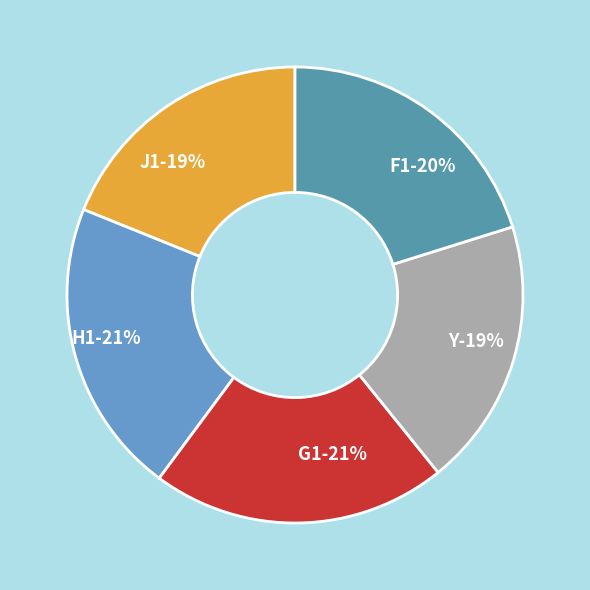

Which category has the smallest portion of the pie?

J1